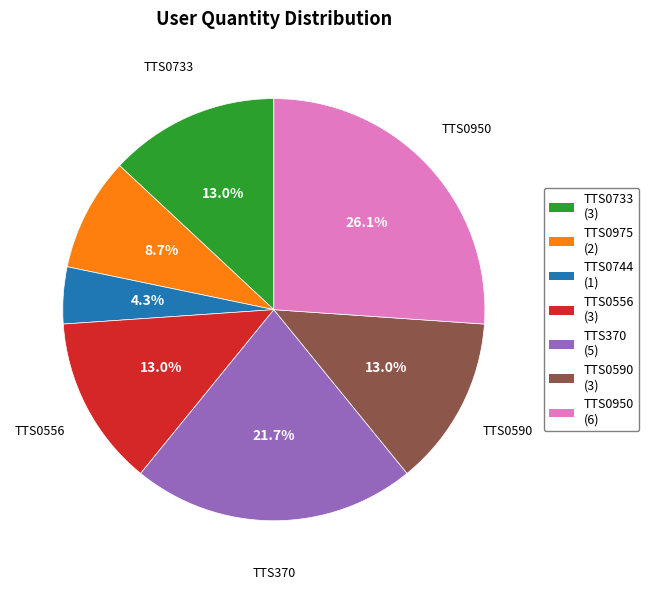

Is it true that TTS0950 is 20% of the pie?

False